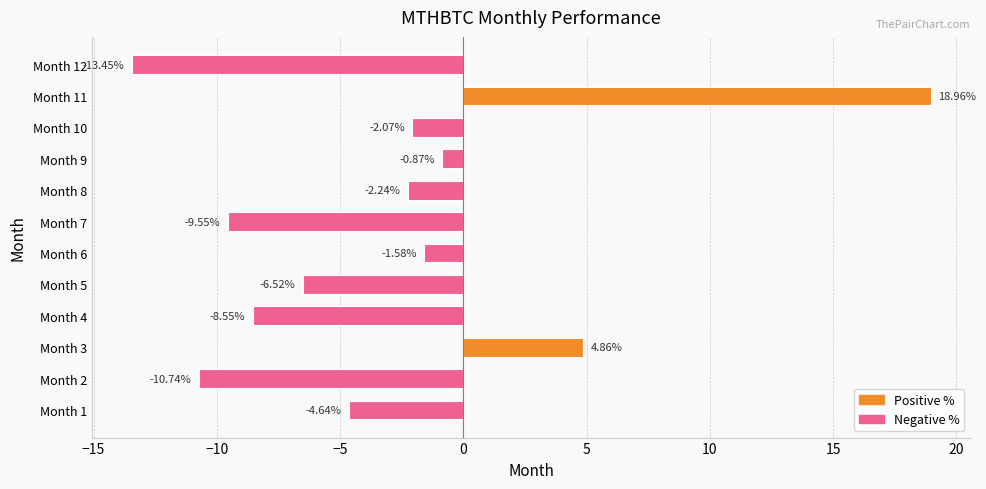

What is the sum of all values?

-36.4